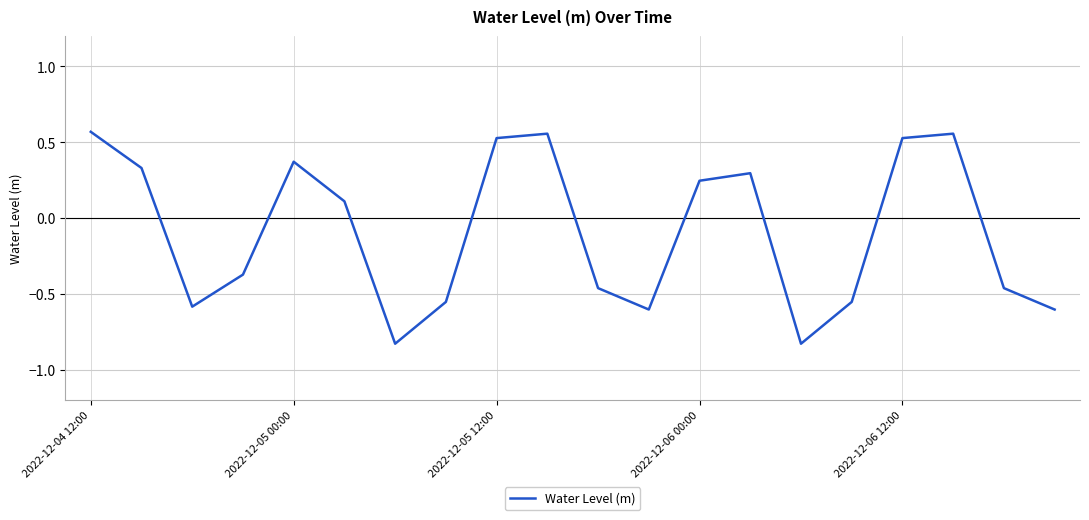

What is the difference between the maximum and minimum values?

1.4